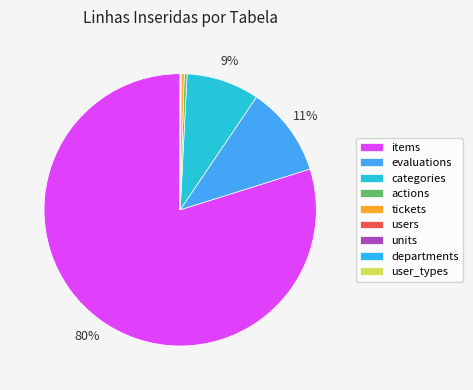

Count the number of slices in the pie.

9